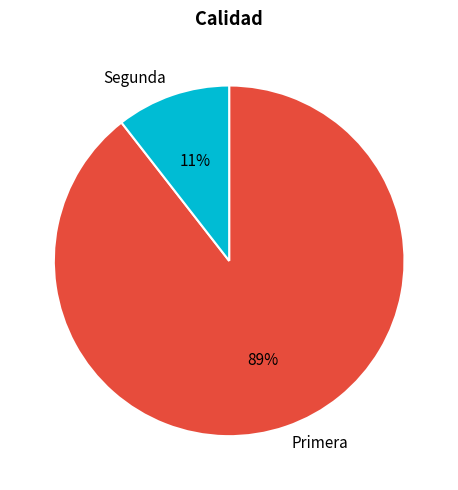

To the nearest percent, what is the combined percentage of Segunda and Primera?

100%